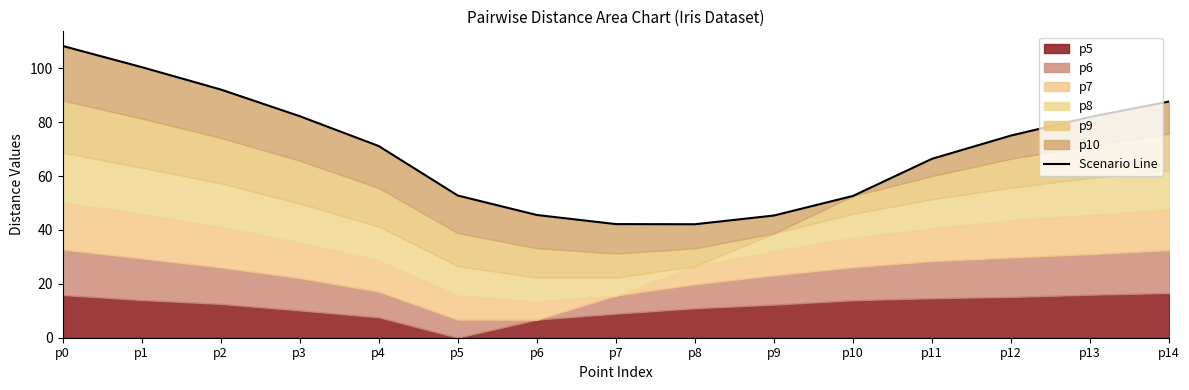

Rank the categories by value from highest to lowest.

p0, p1, p2, p14, p3, p13, p12, p4, p11, p5, p10, p6, p9, p7, p8